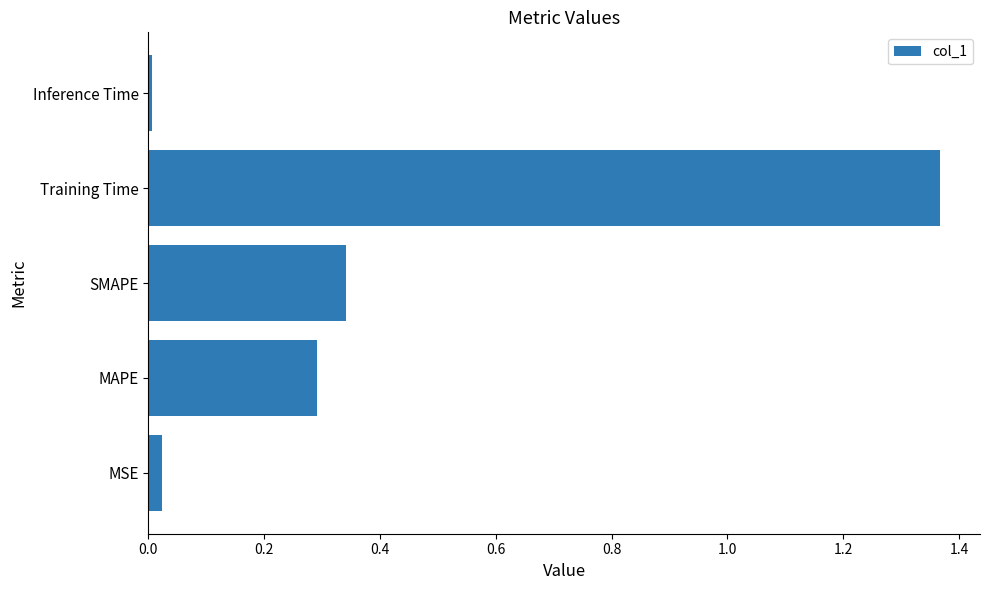

Which label corresponds to the largest value in the chart?

Training Time